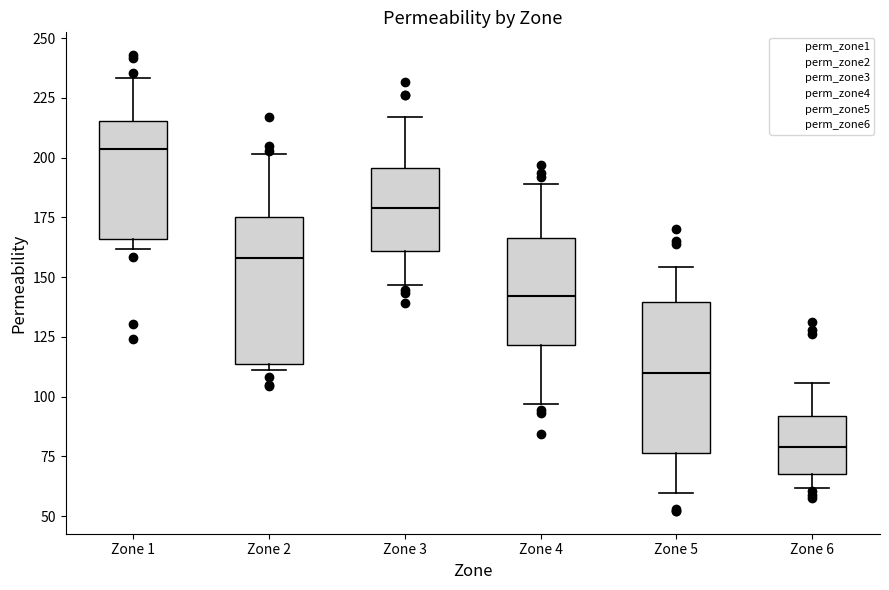

Where does the upper whisker of the box for Zone 2 end on the y-axis? The values are not printed on the chart, so give them approximately, as read against the axis.

200